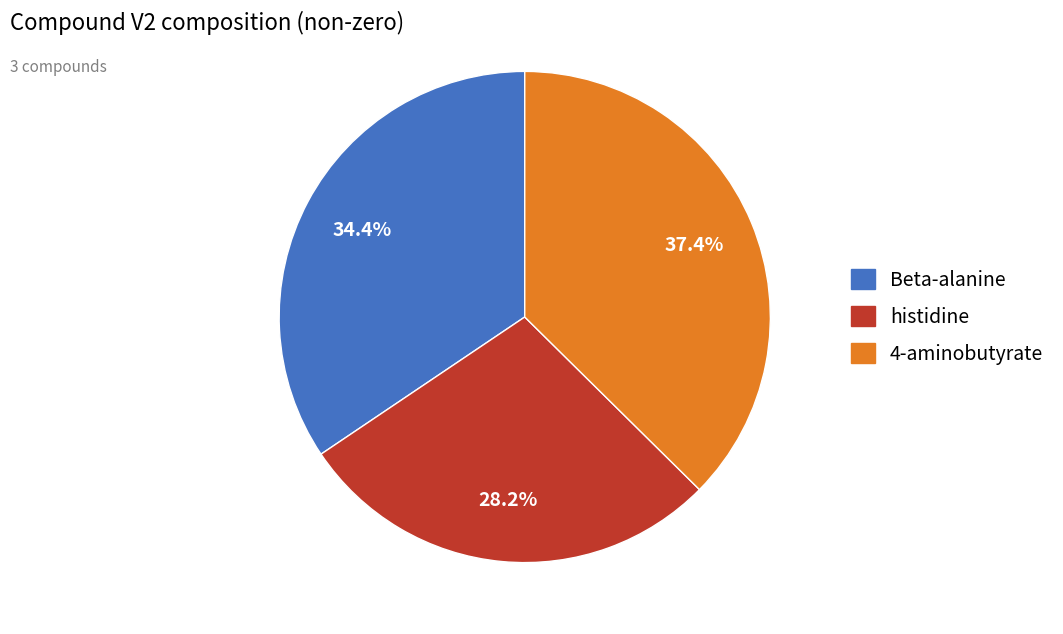

What is the smallest slice in the pie chart?

histidine